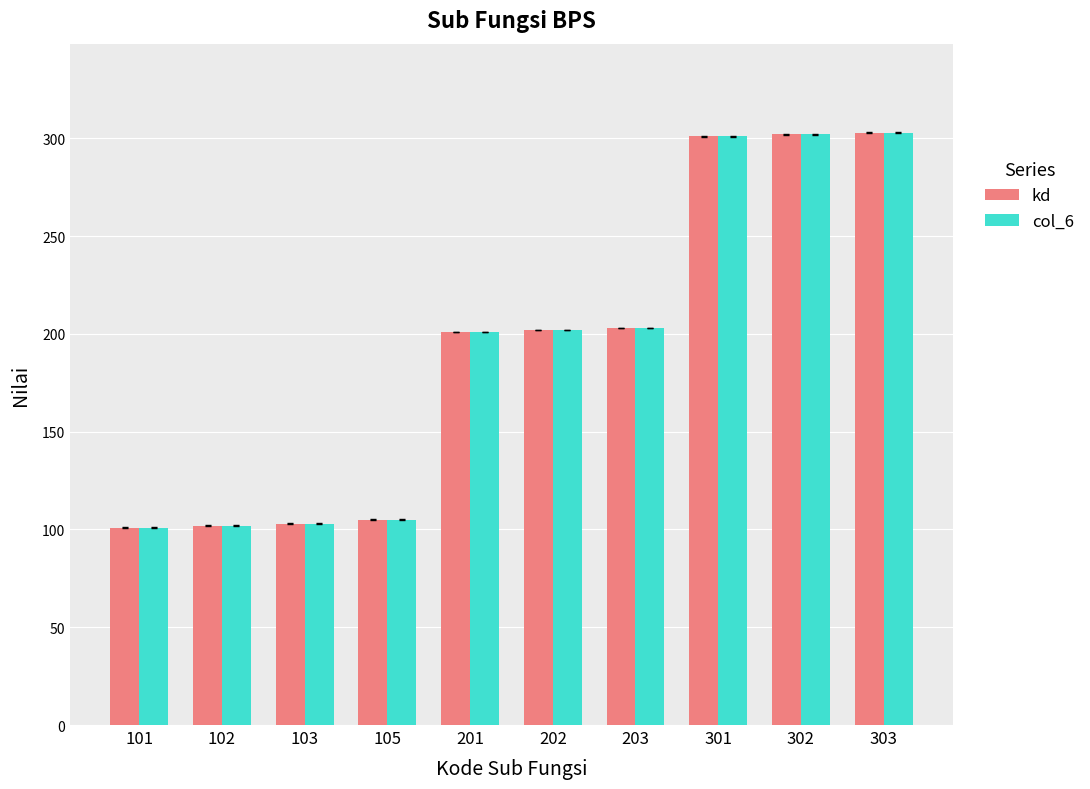

The kd series shows 301 at 301. True or false?

True